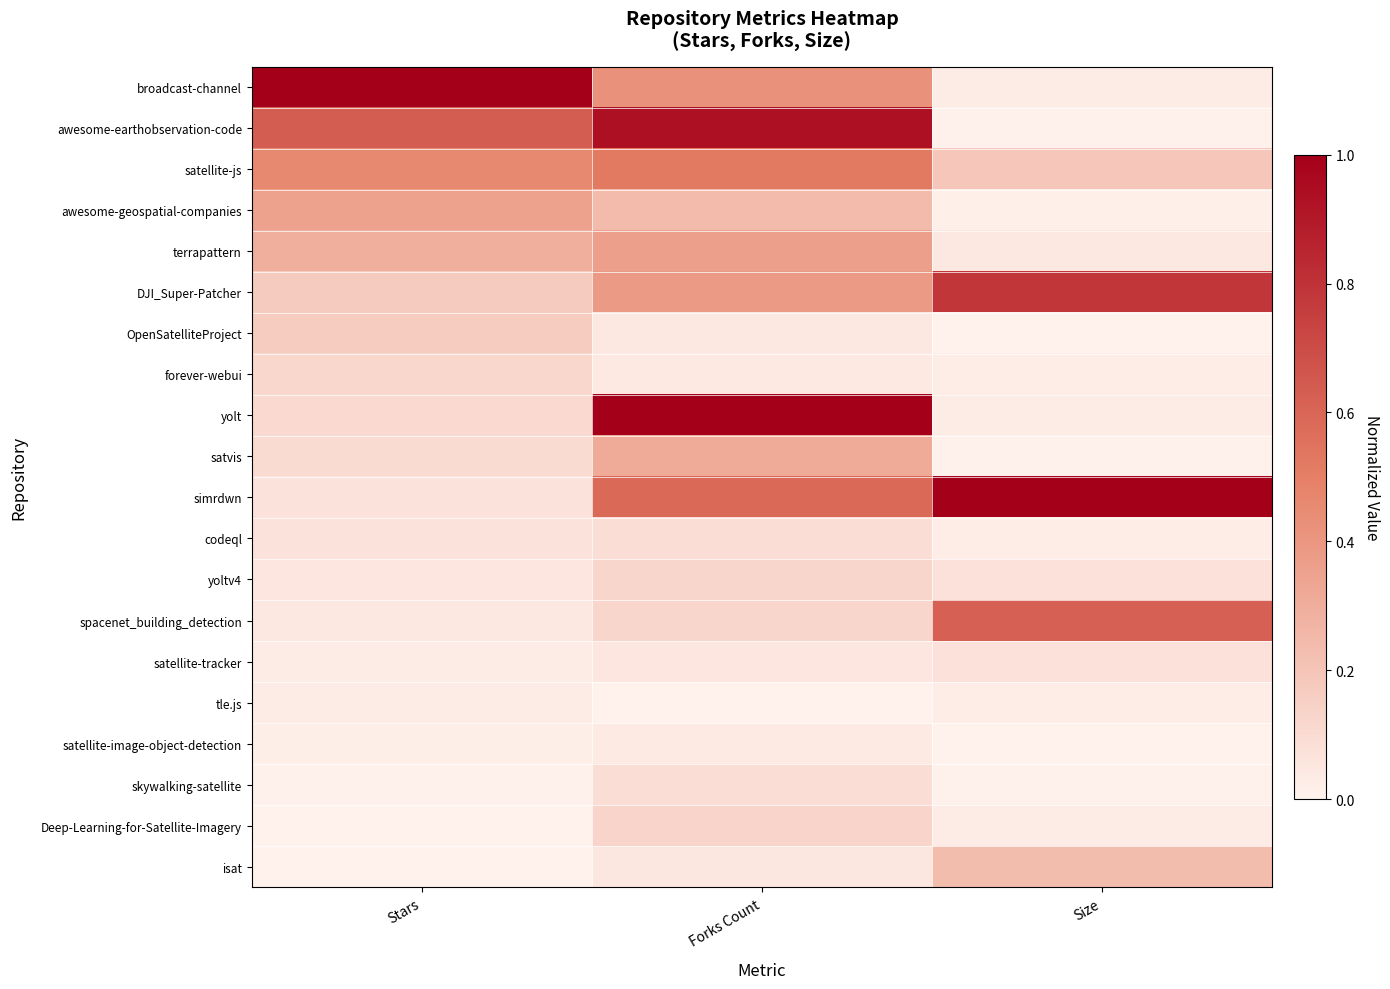

Reading left to right, transcribe all the data shown in this chart.

broadcast-channel: Stars=1.0	Forks Count=0.4	Size=0.0
awesome-earthobservation-code: Stars=0.6	Forks Count=0.9	Size=0.0
satellite-js: Stars=0.5	Forks Count=0.5	Size=0.2
awesome-geospatial-companies: Stars=0.3	Forks Count=0.2	Size=0.0
terrapattern: Stars=0.3	Forks Count=0.4	Size=0.0
DJI_Super-Patcher: Stars=0.2	Forks Count=0.4	Size=0.8
OpenSatelliteProject: Stars=0.2	Forks Count=0.0	Size=0.0
forever-webui: Stars=0.1	Forks Count=0.0	Size=0.0
yolt: Stars=0.1	Forks Count=1.0	Size=0.0
satvis: Stars=0.1	Forks Count=0.3	Size=0.0
simrdwn: Stars=0.1	Forks Count=0.6	Size=1.0
codeql: Stars=0.1	Forks Count=0.1	Size=0.0
yoltv4: Stars=0.1	Forks Count=0.1	Size=0.1
spacenet_building_detection: Stars=0.0	Forks Count=0.1	Size=0.6
satellite-tracker: Stars=0.0	Forks Count=0.1	Size=0.1
tle.js: Stars=0.0	Forks Count=0.0	Size=0.0
satellite-image-object-detection: Stars=0.0	Forks Count=0.0	Size=0.0
skywalking-satellite: Stars=0.0	Forks Count=0.1	Size=0.0
Deep-Learning-for-Satellite-Imagery: Stars=0.0	Forks Count=0.1	Size=0.0
isat: Stars=0.0	Forks Count=0.1	Size=0.2